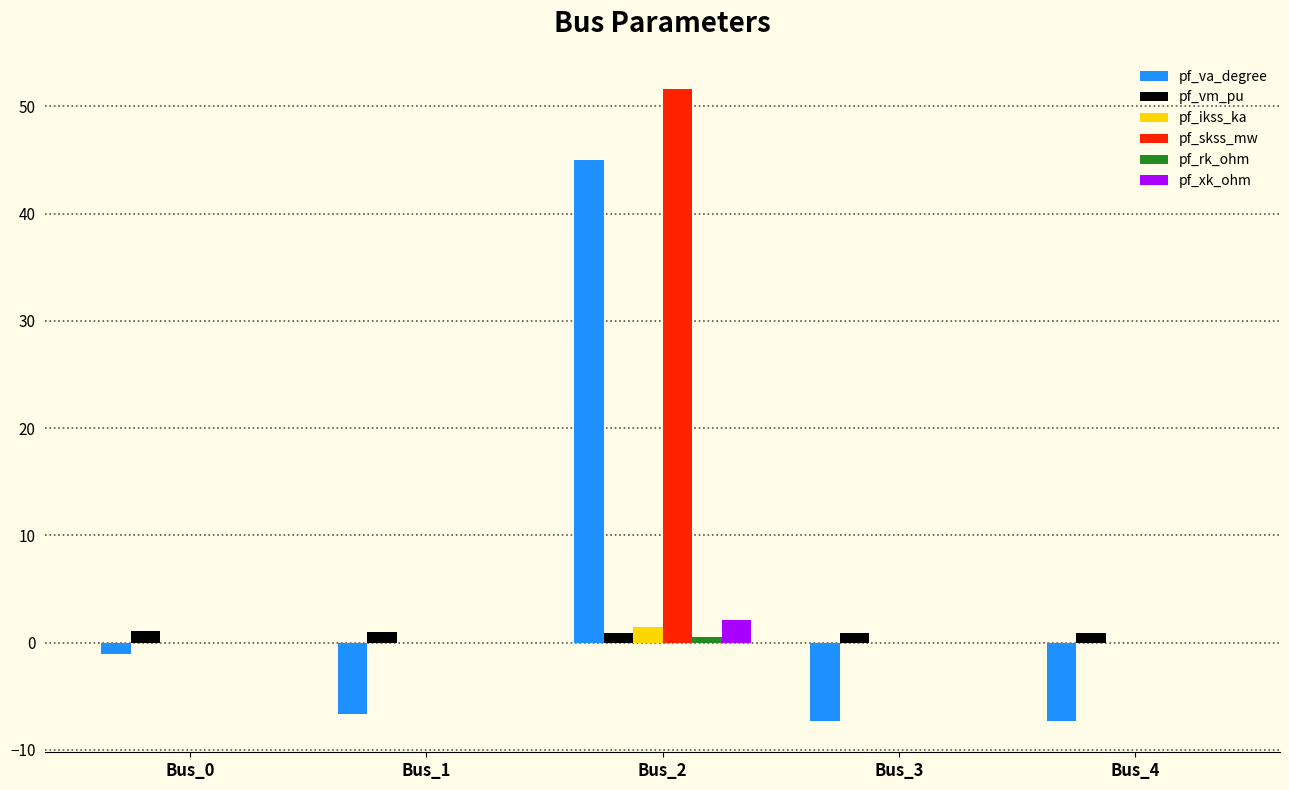

Which series has the largest total across all categories?

pf_skss_mw